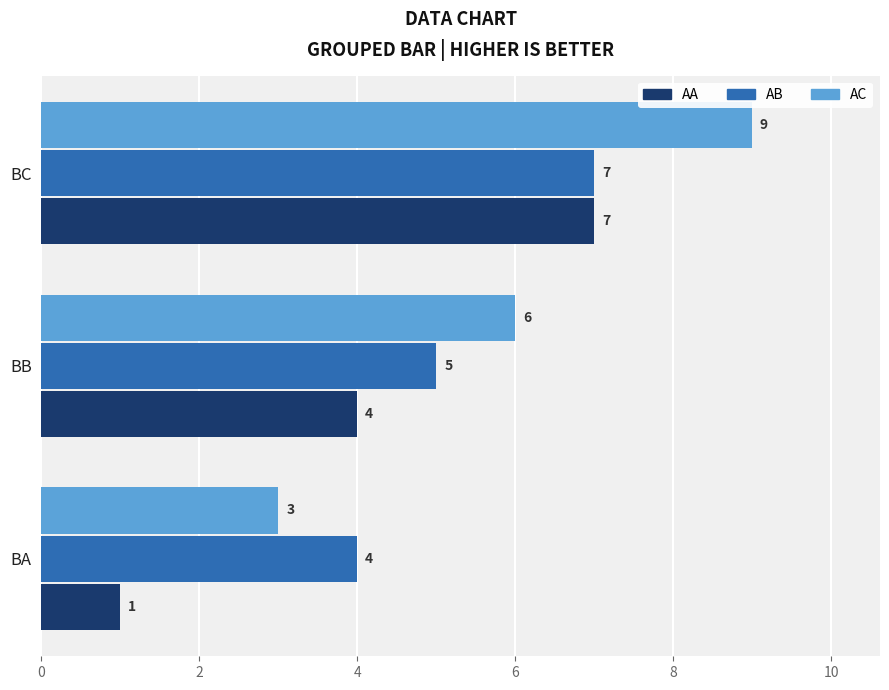

Is it true that AC equals 9 at BC?

True